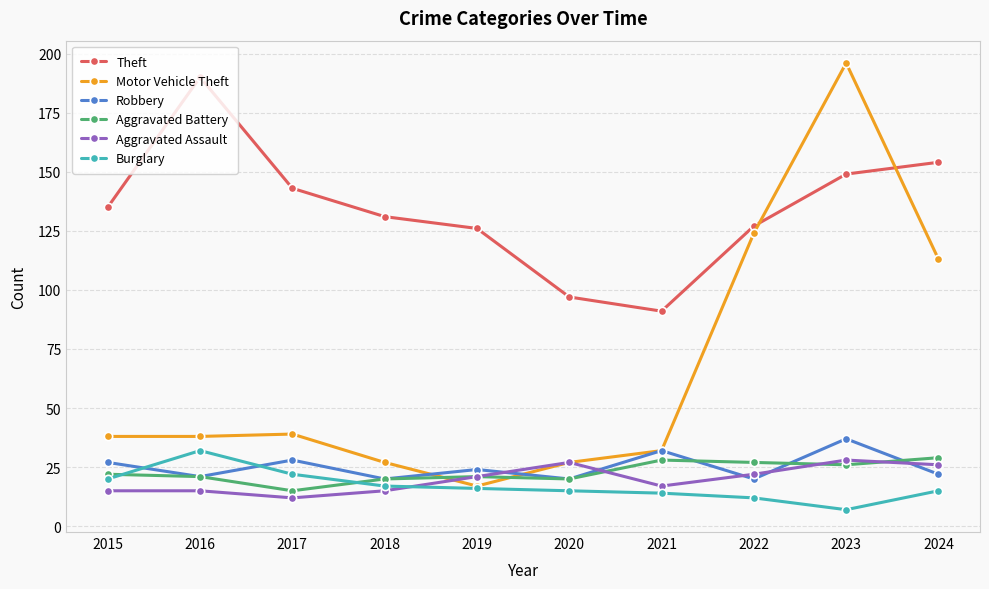

Reading left to right, extract all data points from this chart.

Theft: 2015=135	2016=190	2017=143	2018=131	2019=126	2020=97	2021=91	2022=127	2023=149	2024=154
Motor Vehicle Theft: 2015=38	2016=38	2017=39	2018=27	2019=17	2020=27	2021=32	2022=124	2023=196	2024=113
Robbery: 2015=27	2016=21	2017=28	2018=20	2019=24	2020=20	2021=32	2022=20	2023=37	2024=22
Aggravated Battery: 2015=22	2016=21	2017=15	2018=20	2019=21	2020=20	2021=28	2022=27	2023=26	2024=29
Aggravated Assault: 2015=15	2016=15	2017=12	2018=15	2019=21	2020=27	2021=17	2022=22	2023=28	2024=26
Burglary: 2015=20	2016=32	2017=22	2018=17	2019=16	2020=15	2021=14	2022=12	2023=7	2024=15